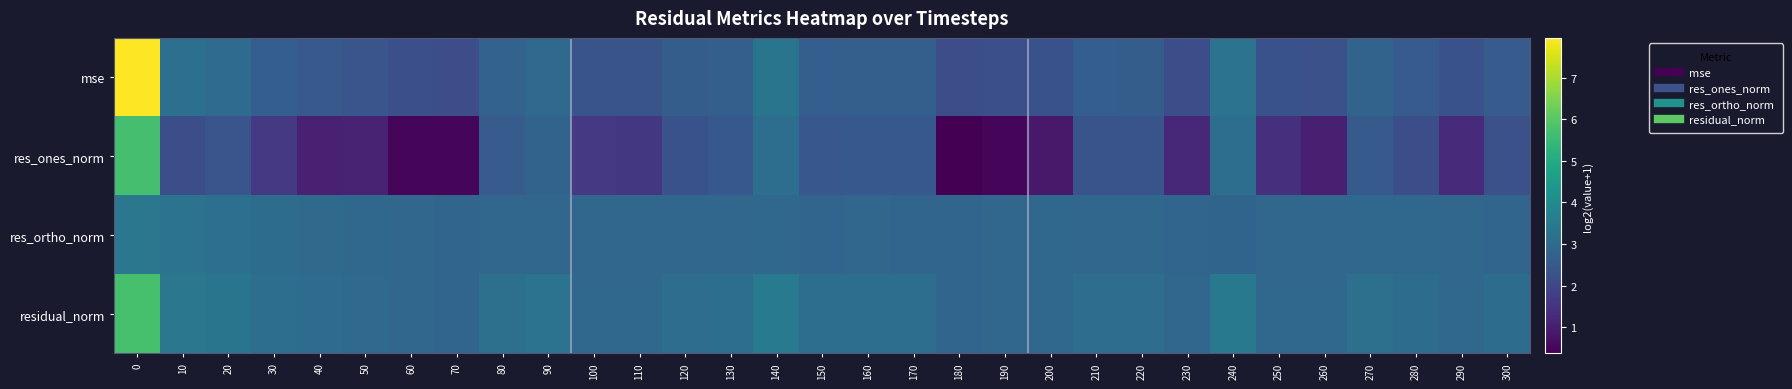

Reading left to right, extract all data points from this chart.

mse: 0=8.0	10=3.1	20=3.0	30=2.6	40=2.5	50=2.4	60=2.2	70=2.2	80=2.8	90=2.9	100=2.3	110=2.3	120=2.6	130=2.7	140=3.3	150=2.6	160=2.7	170=2.7	180=2.2	190=2.2	200=2.3	210=2.6	220=2.6	230=2.2	240=3.3	250=2.3	260=2.3	270=2.8	280=2.5	290=2.3	300=2.5
res_ones_norm: 0=5.7	10=2.2	20=2.4	30=1.6	40=1.1	50=1.1	60=0.5	70=0.5	80=2.5	90=2.8	100=1.6	110=1.6	120=2.3	130=2.4	140=3.1	150=2.4	160=2.4	170=2.5	180=0.4	190=0.5	200=0.9	210=2.3	220=2.3	230=1.2	240=3.1	250=1.4	260=1.0	270=2.5	280=2.2	290=1.3	300=2.3
res_ortho_norm: 0=3.4	10=3.3	20=3.1	30=3.1	40=3.0	50=2.9	60=2.9	70=2.8	80=2.9	90=2.9	100=2.9	110=2.9	120=2.9	130=2.9	140=2.9	150=2.8	160=2.9	170=2.9	180=2.8	190=2.9	200=2.9	210=2.9	220=2.9	230=2.8	240=2.8	250=2.9	260=2.9	270=2.9	280=2.9	290=2.9	300=2.9
residual_norm: 0=5.7	10=3.4	20=3.3	30=3.1	40=3.0	50=3.0	60=2.9	70=2.8	80=3.2	90=3.3	100=2.9	110=2.9	120=3.1	130=3.1	140=3.5	150=3.1	160=3.1	170=3.1	180=2.9	190=2.9	200=2.9	210=3.1	220=3.1	230=2.9	240=3.4	250=2.9	260=2.9	270=3.2	280=3.1	290=2.9	300=3.1